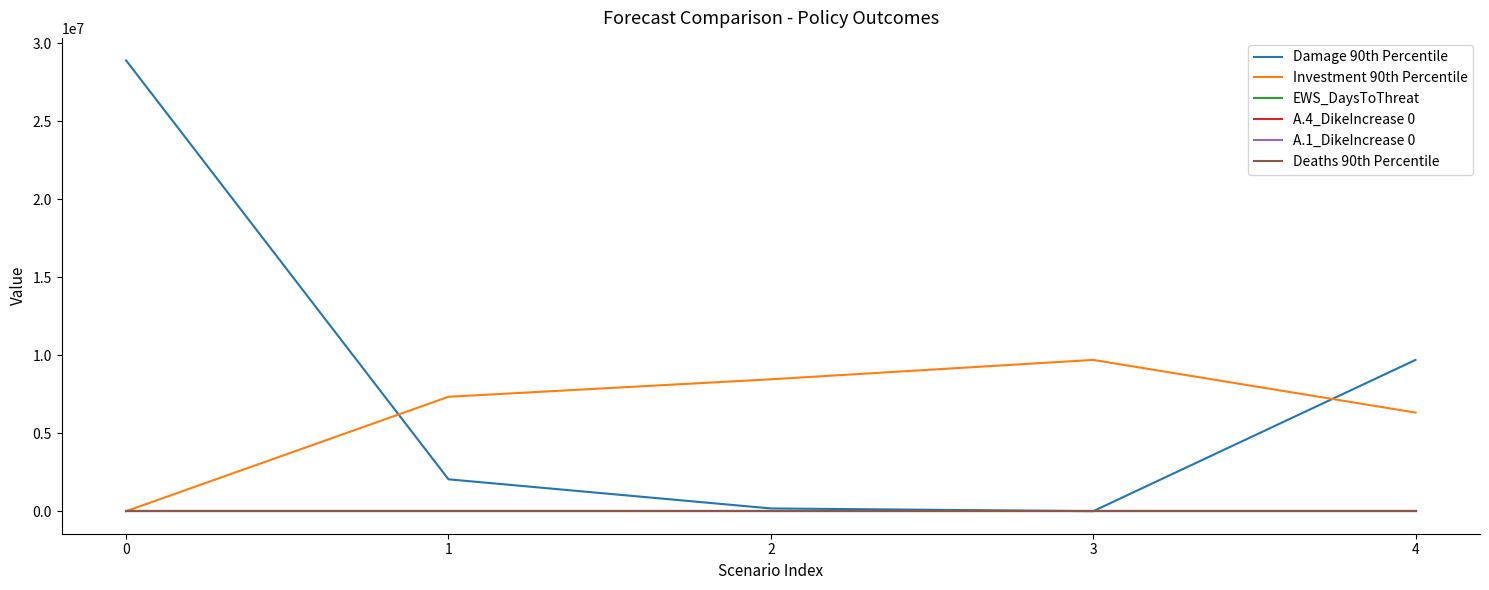

Read the Damage 90th Percentile value at 1.

2042425.3